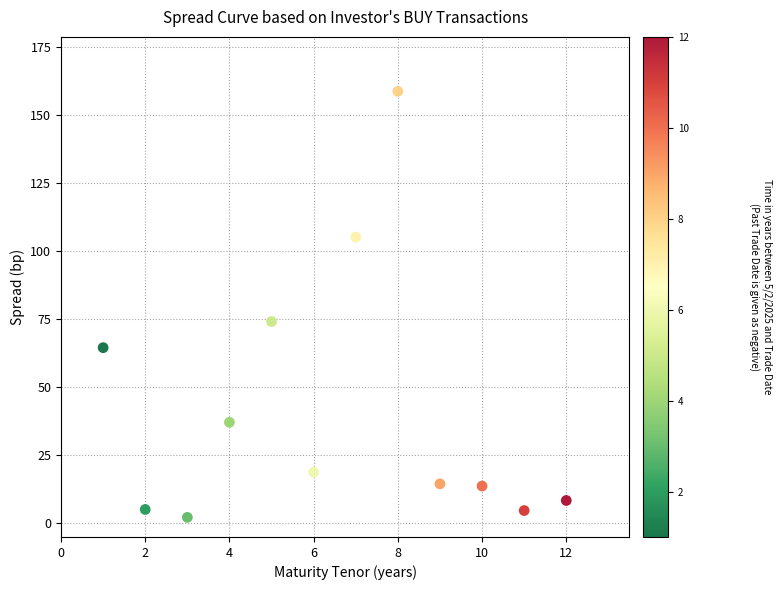

What Y value in the scatter plot is closest to 80?

74.1